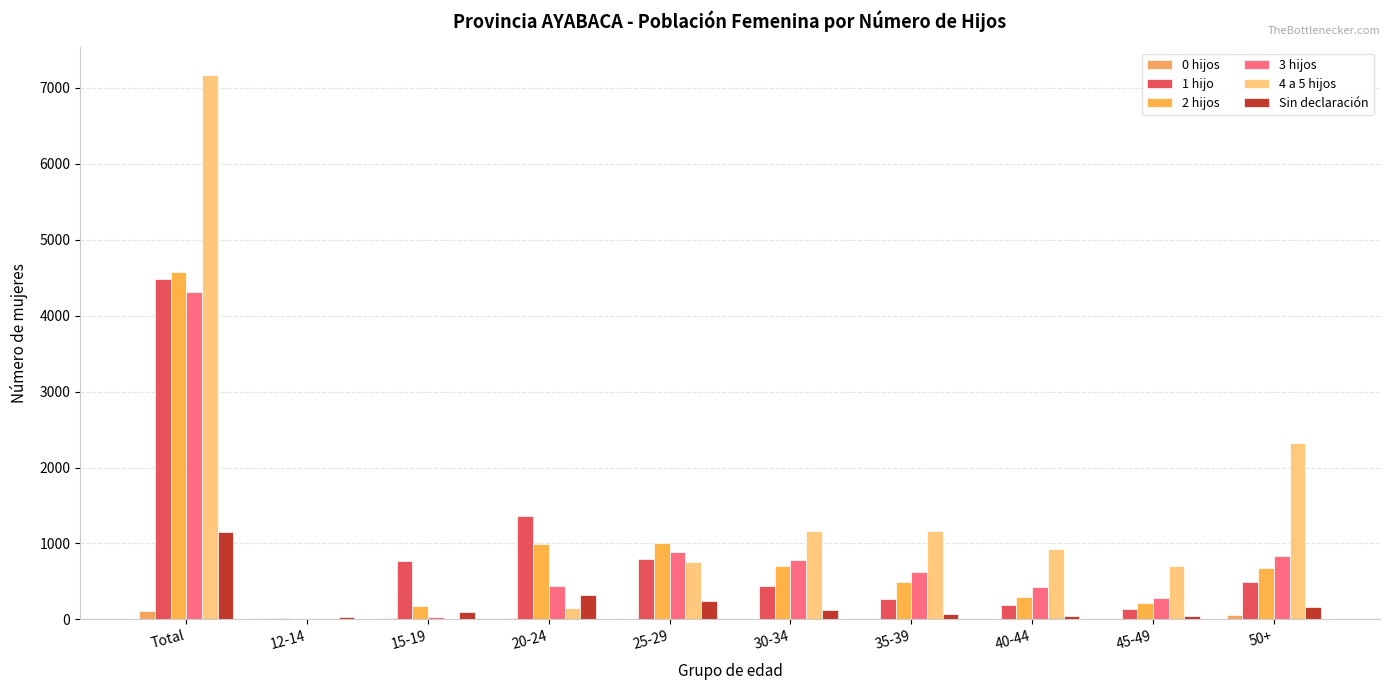

Are the bars horizontal?

No